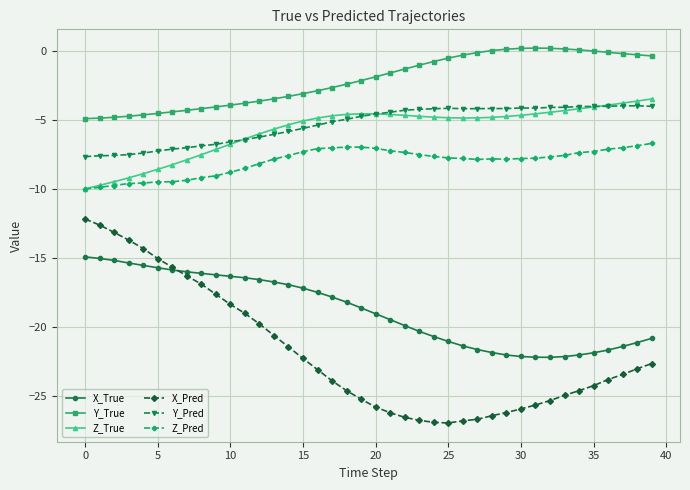

Rank the series by their maximum value, from highest to lowest.

Y_True, Z_True, Y_Pred, Z_Pred, X_Pred, X_True